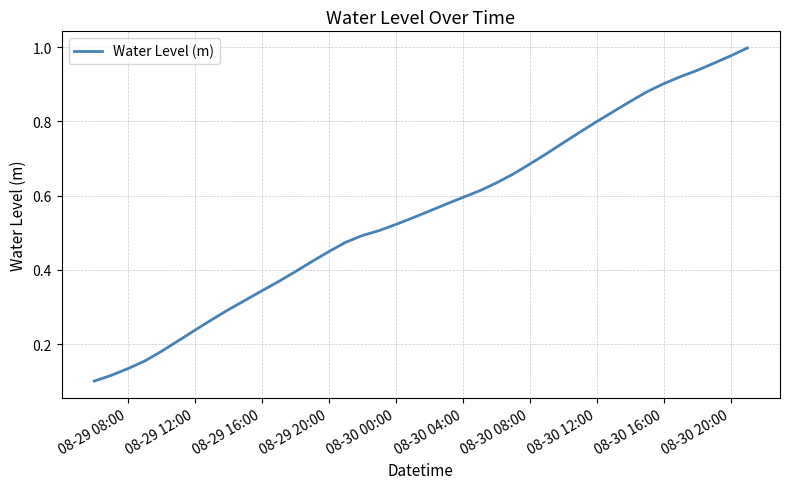

How many lines are shown in the chart?

1